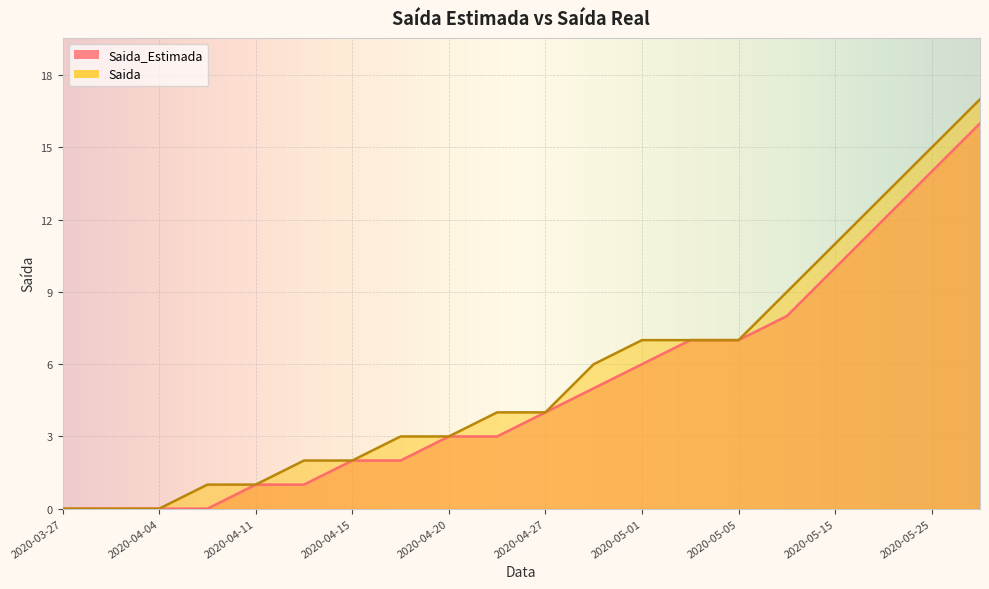

What position from the left is 2020-04-27?

11